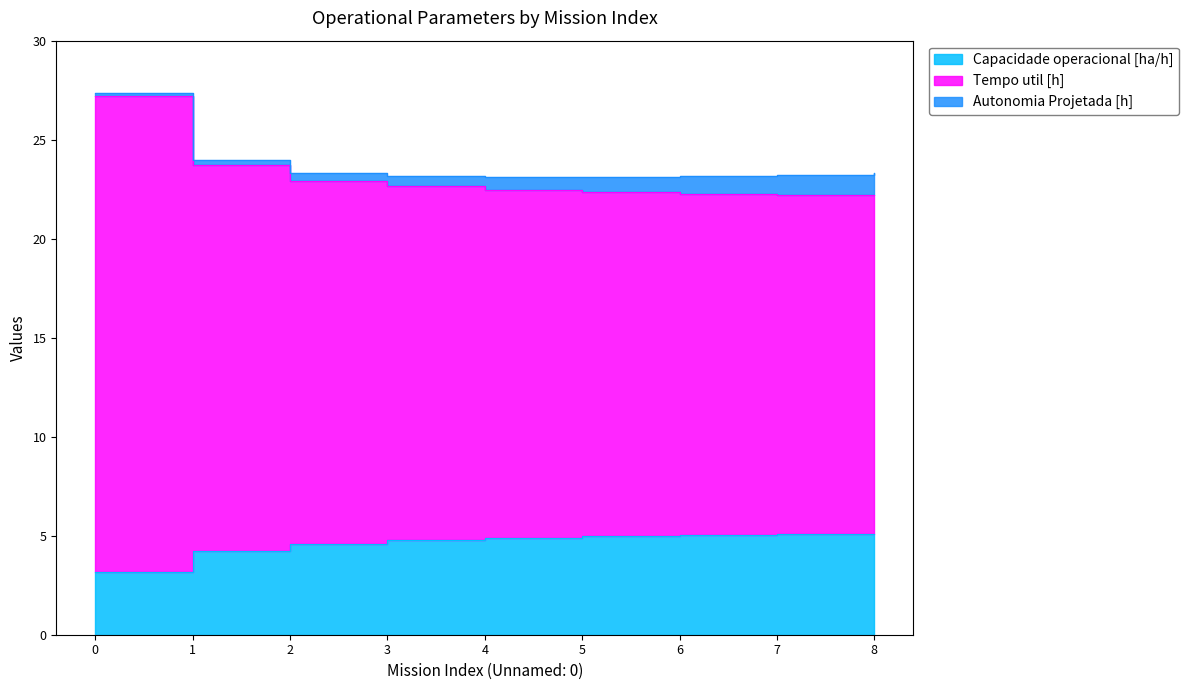

True or false: Capacidade operacional [ha/h] and Tempo util [h] cross at least once.

False